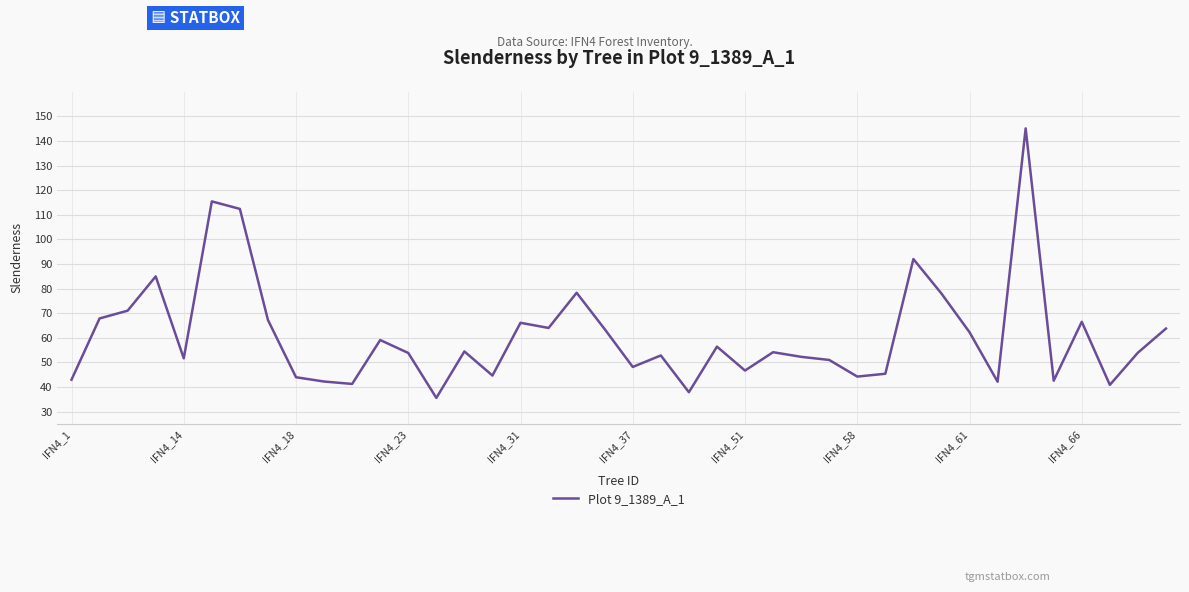

What is the maximum value shown in the chart?

145.1